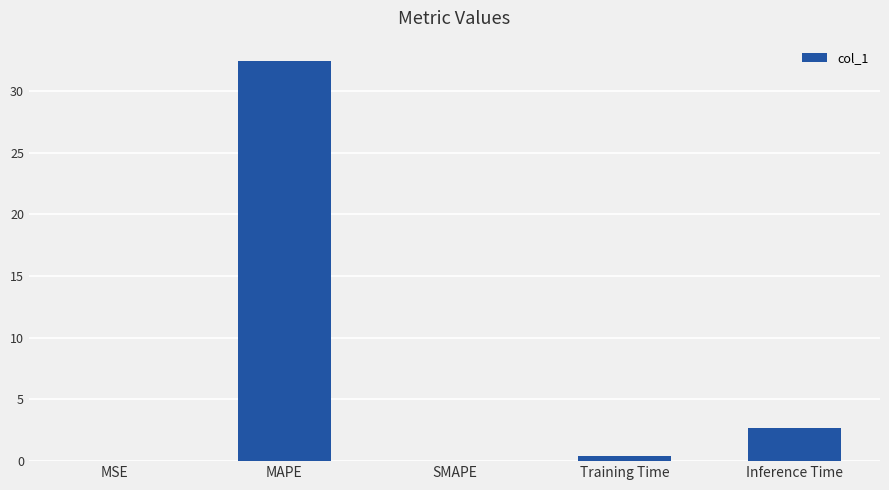

How many categories are shown in the chart?

5